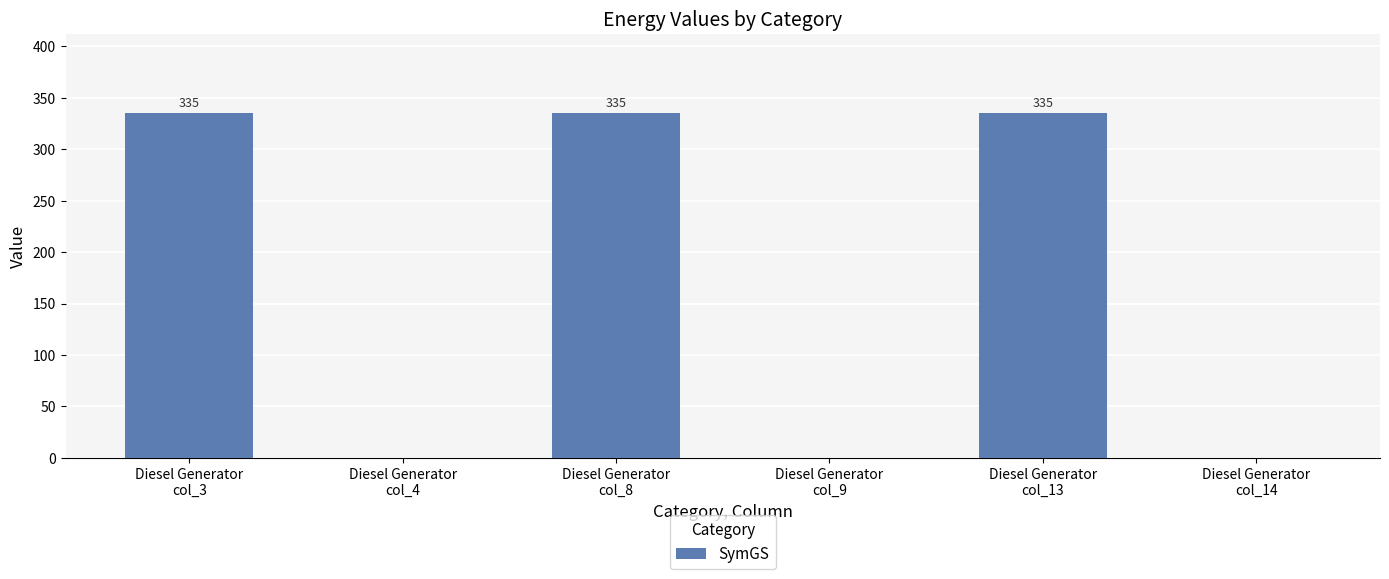

Reading left to right, extract all data points from this chart.

335	0	335	0	335	0